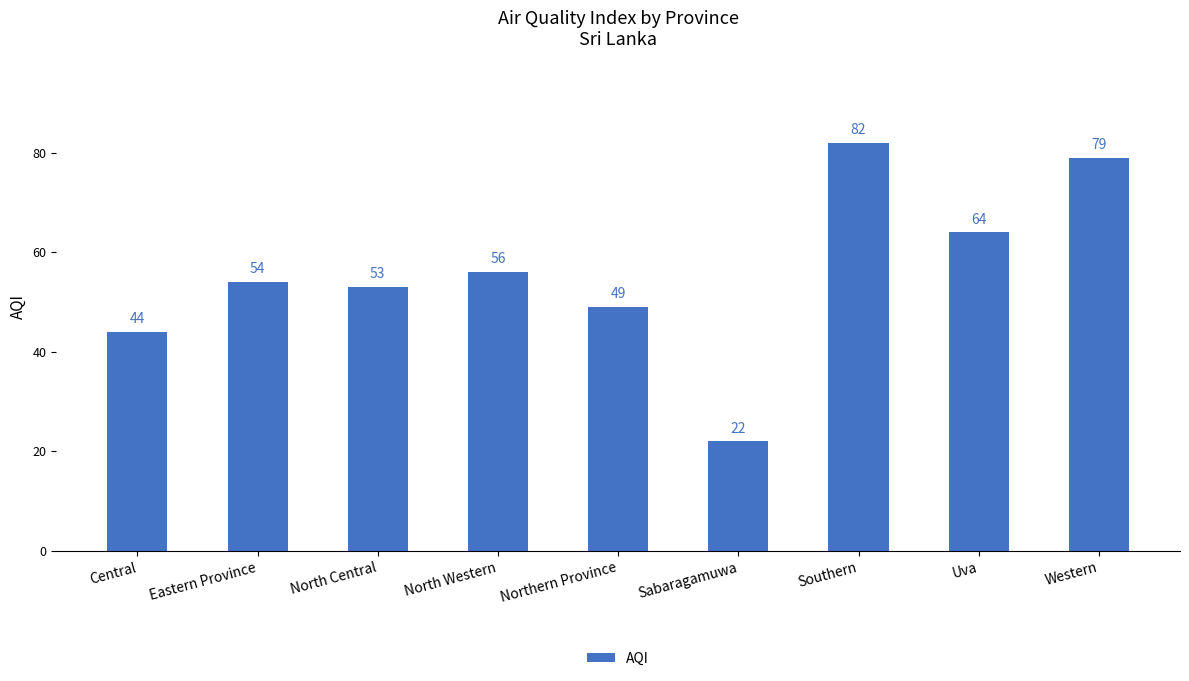

Which label corresponds to the smallest value in the chart?

Sabaragamuwa